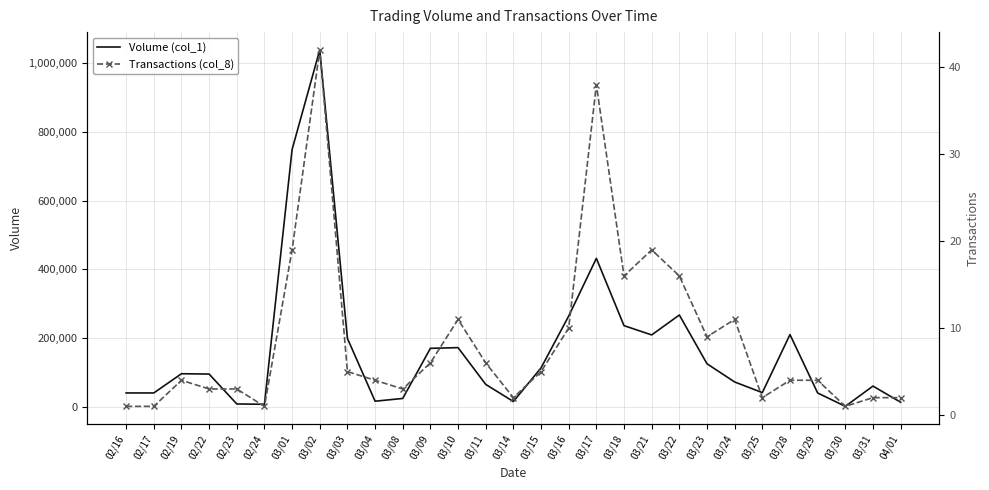

What is the label of the 1st point from the right?

04/01